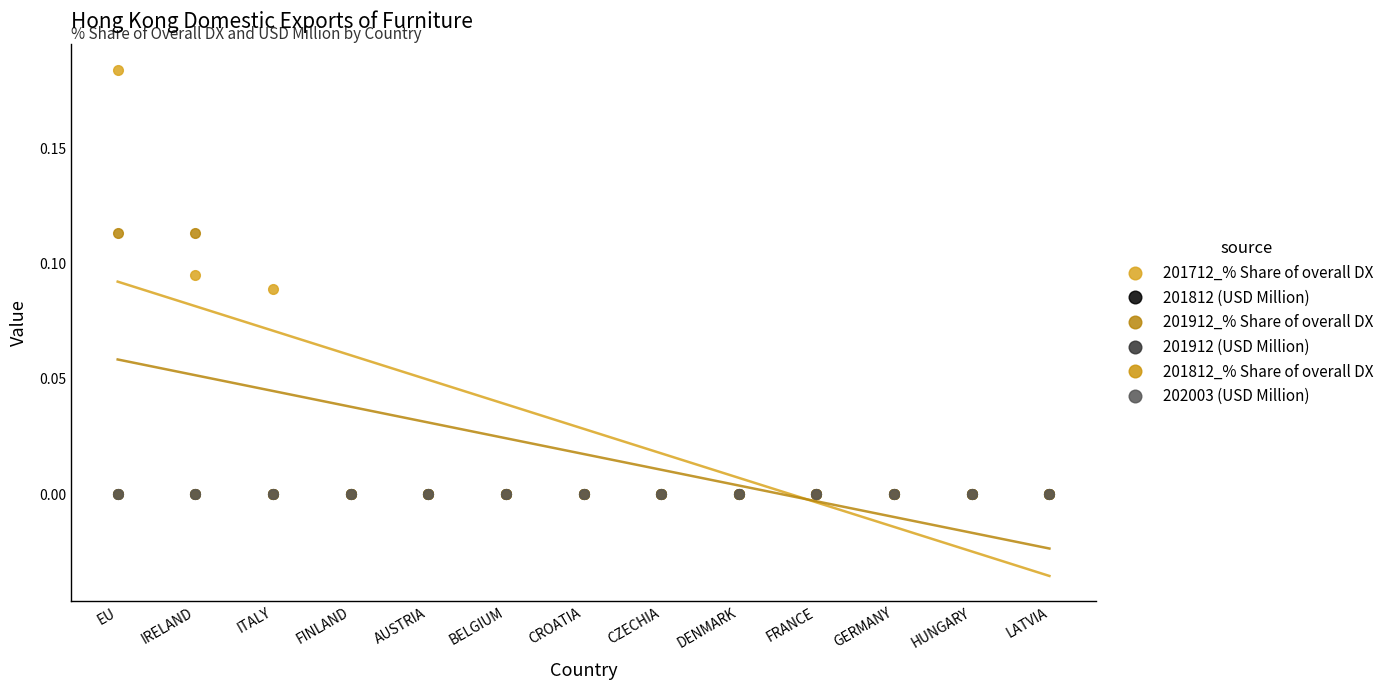

True or false: 201912 (USD Million) and 201812_% Share of overall DX intersect in this chart.

False